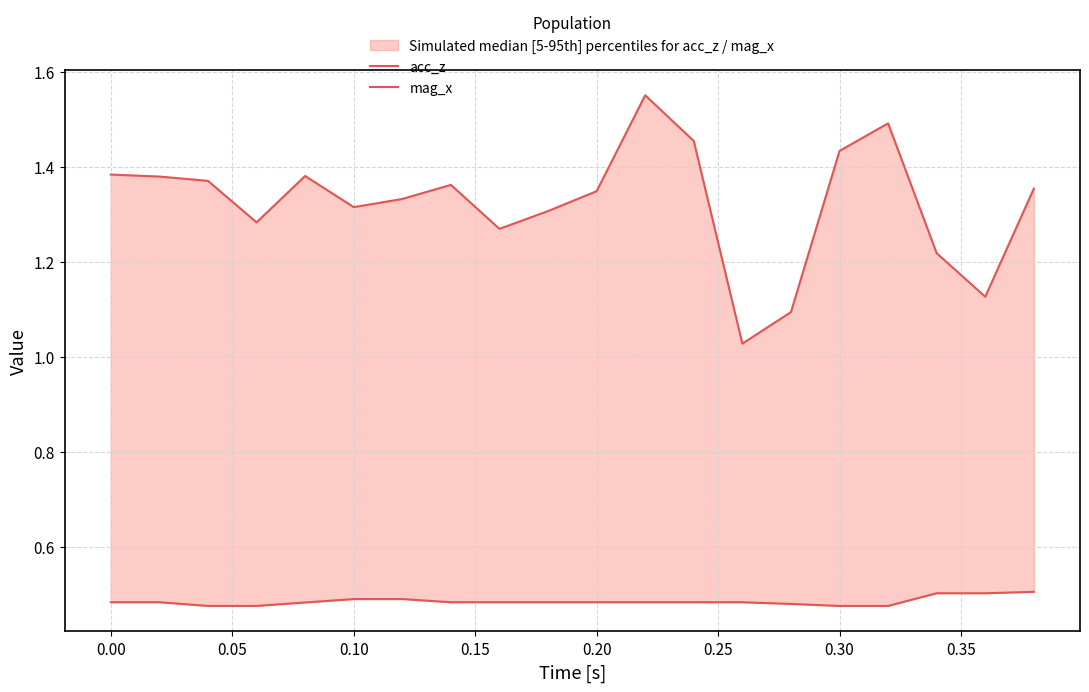

Does the chart have visible grid lines?

Yes